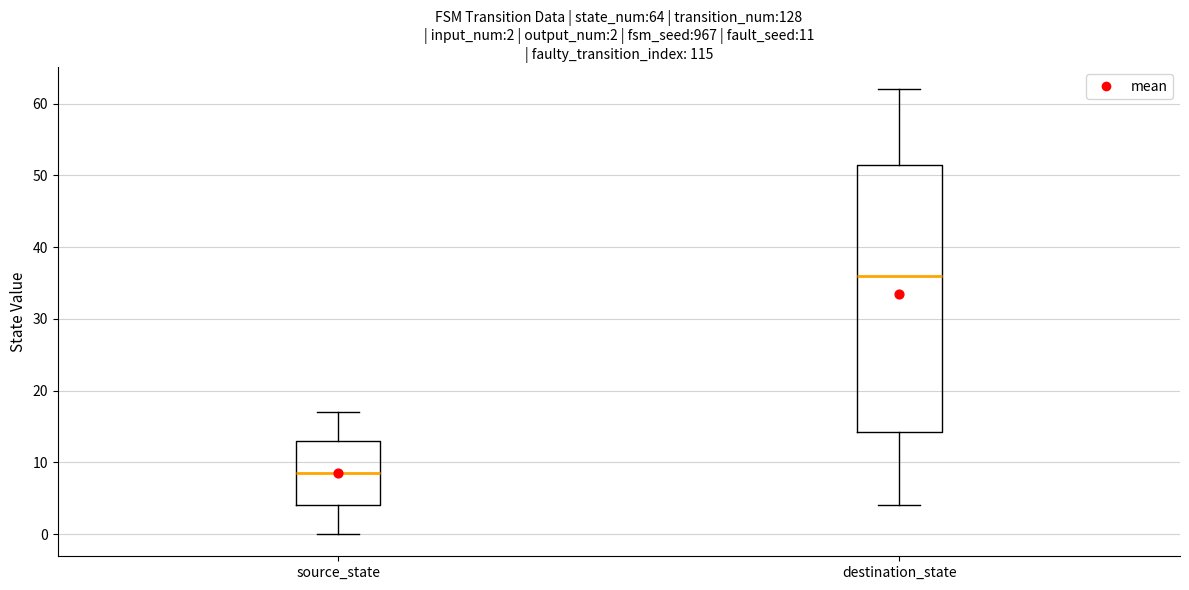

Which box has the lowest median line?

source_state